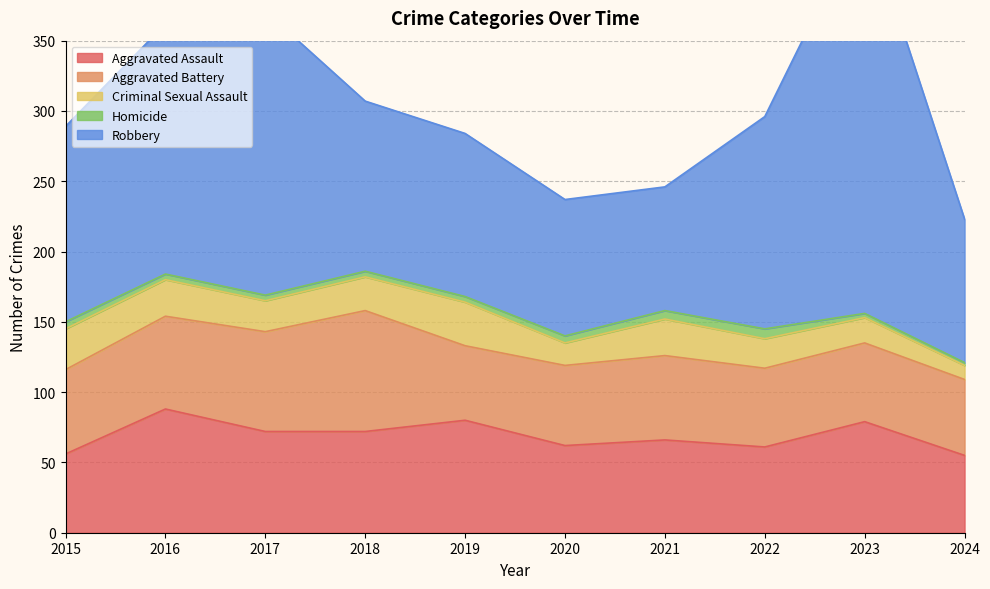

Which label corresponds to the largest value in the chart?

2023